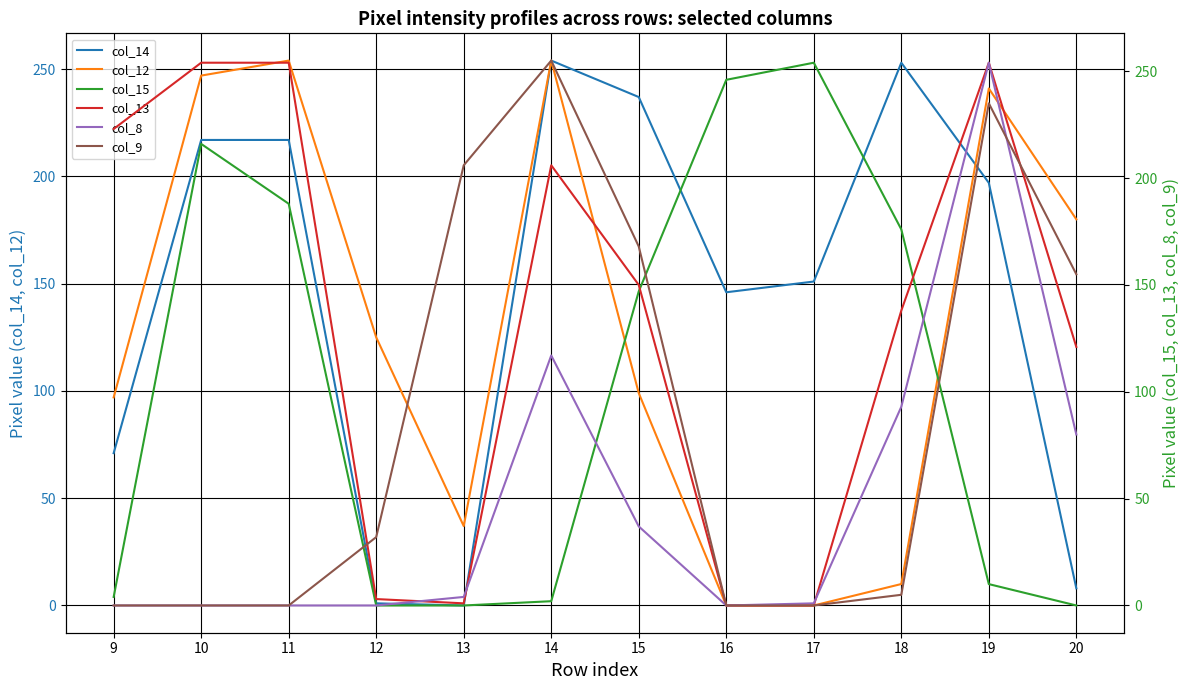

Is it true that col_8 equals 123 at 20?

False